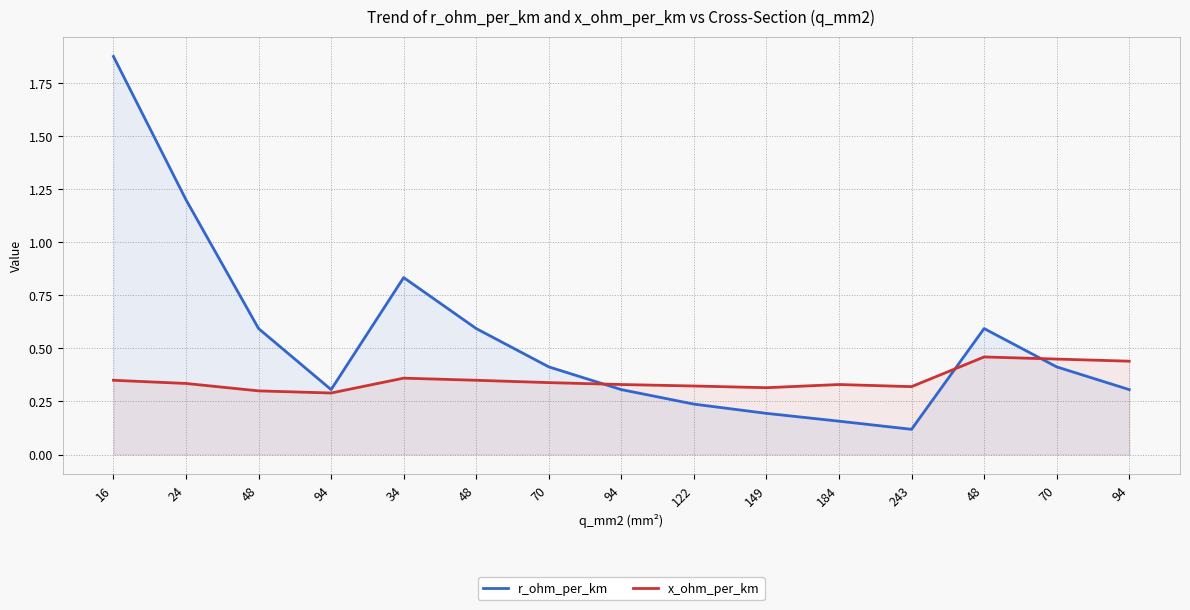

Where is the first local minimum for r_ohm_per_km?

94